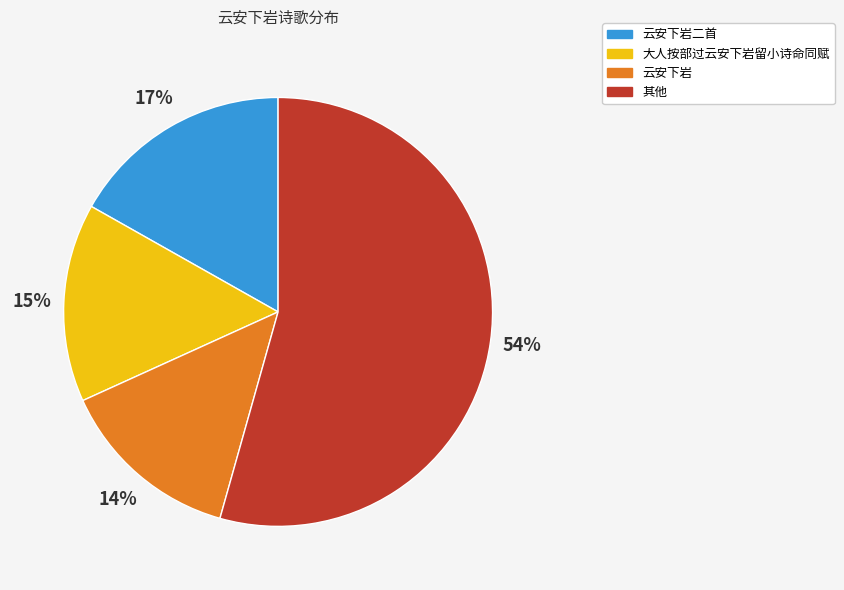

How many slices are in this pie chart?

4